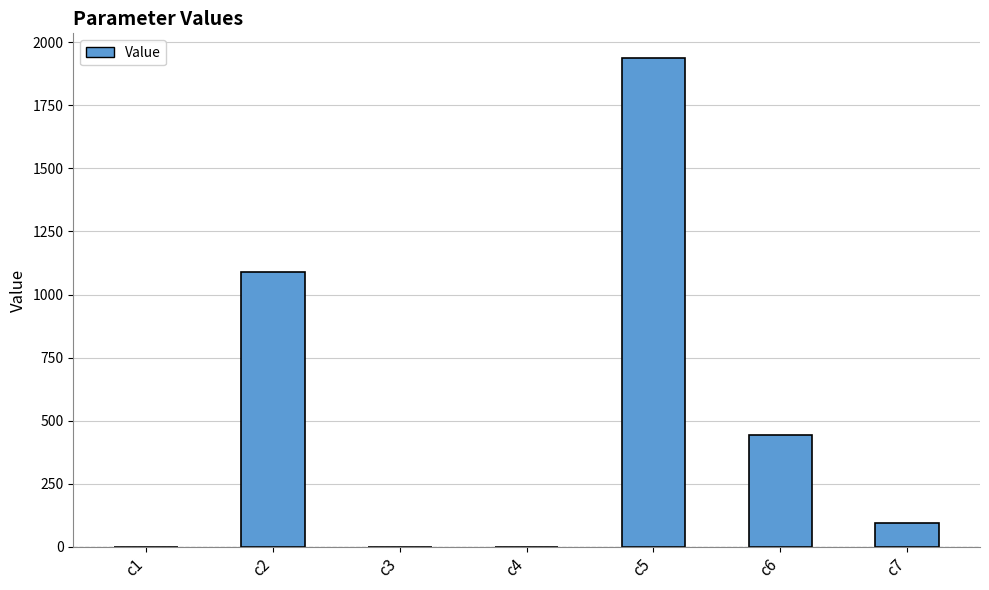

Which label corresponds to the largest value in the chart?

c5